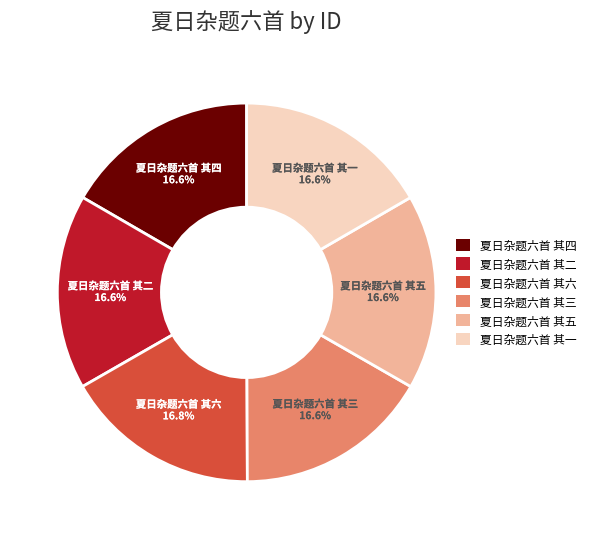

What portion of the pie excludes 夏日杂题六首 其六?

83.2%